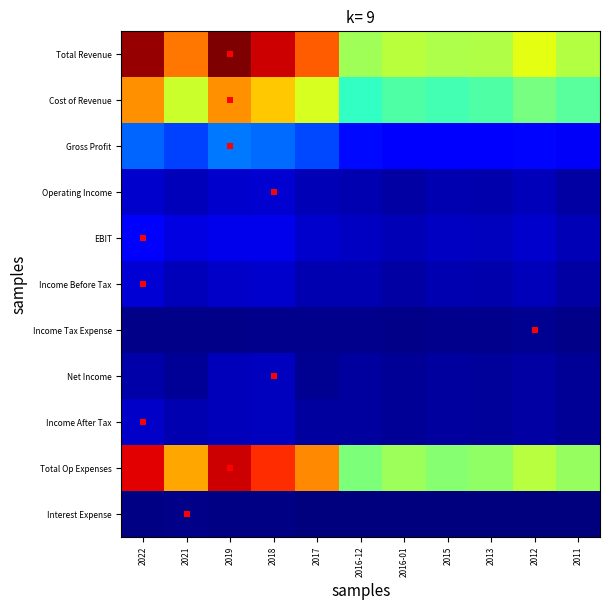

Which series has the largest range (max minus min)?

Total Revenue